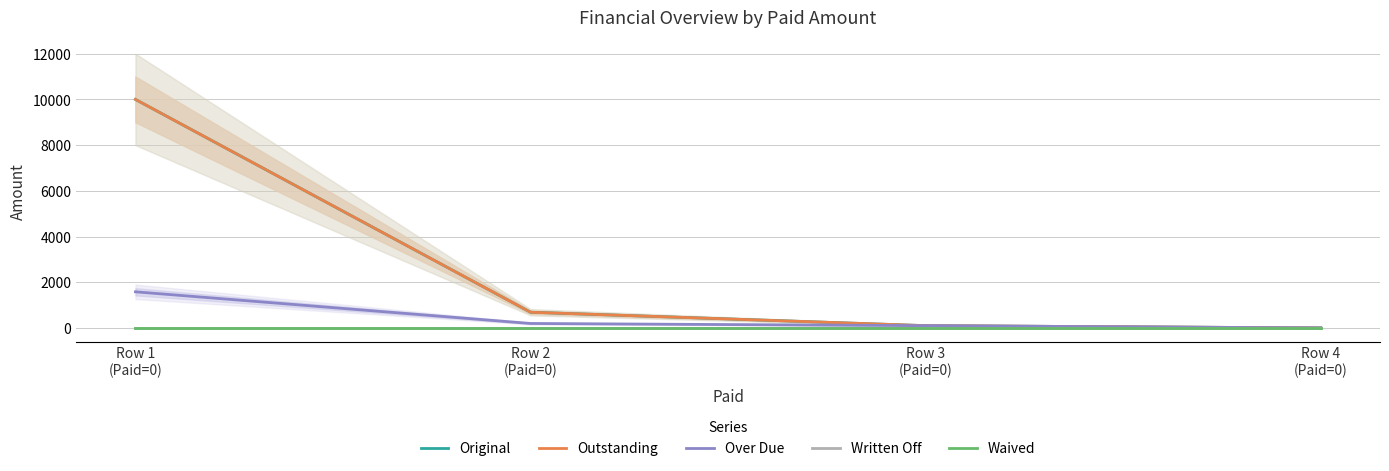

What is the sum of all Over Due values?

1875.4